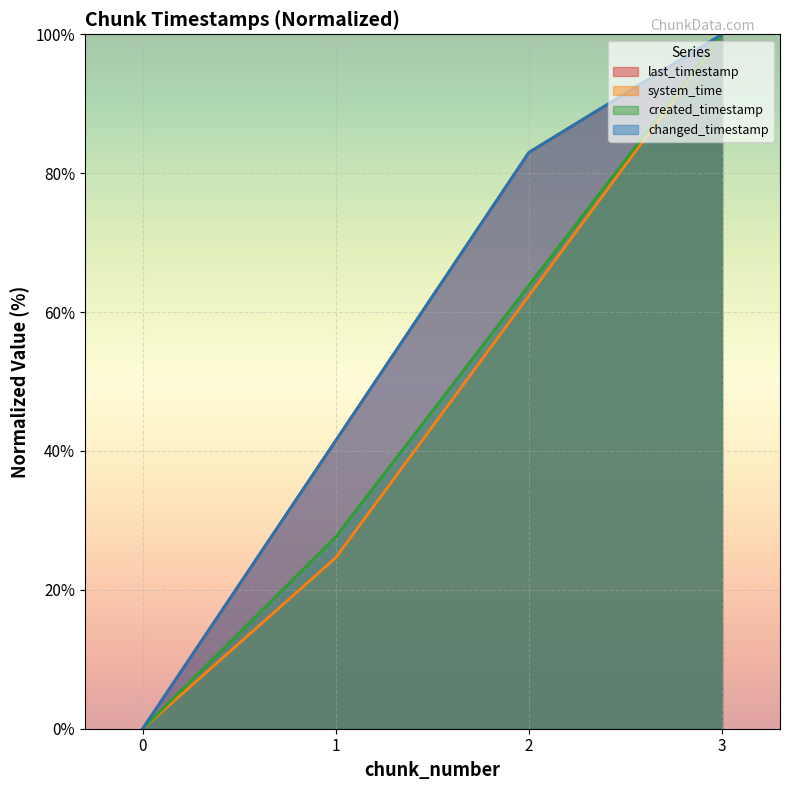

What is the value of the changed_timestamp point at the 4th from the left?

100.0